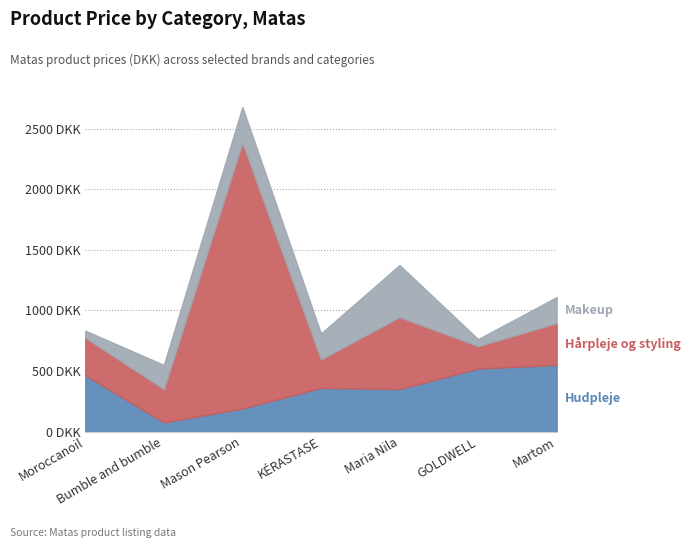

Is it true that Hårpleje og styling equals 2195.0 at Mason Pearson?

True